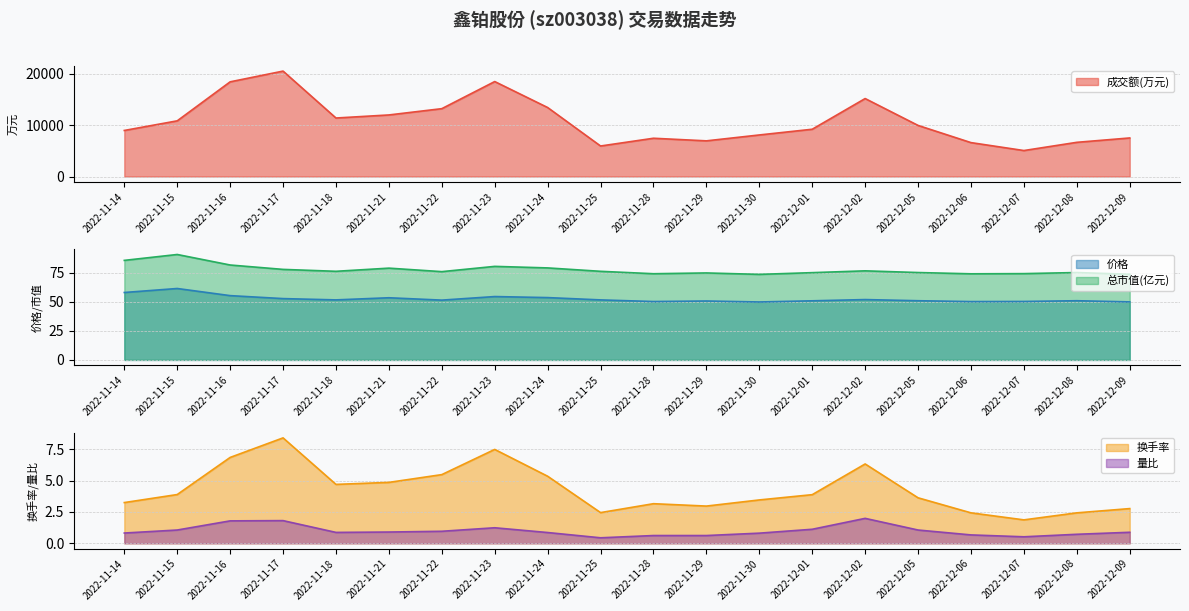

What is the label of the 11th point from the right?

2022-11-25